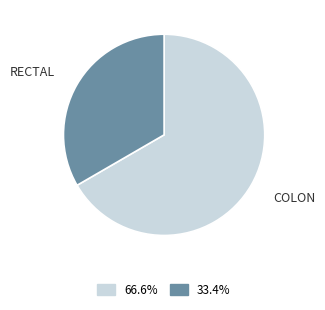

Is there a majority slice in this chart?

Yes